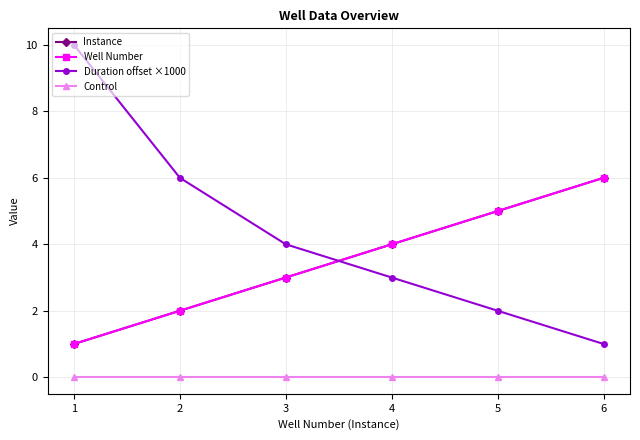

How many lines are shown in the chart?

4